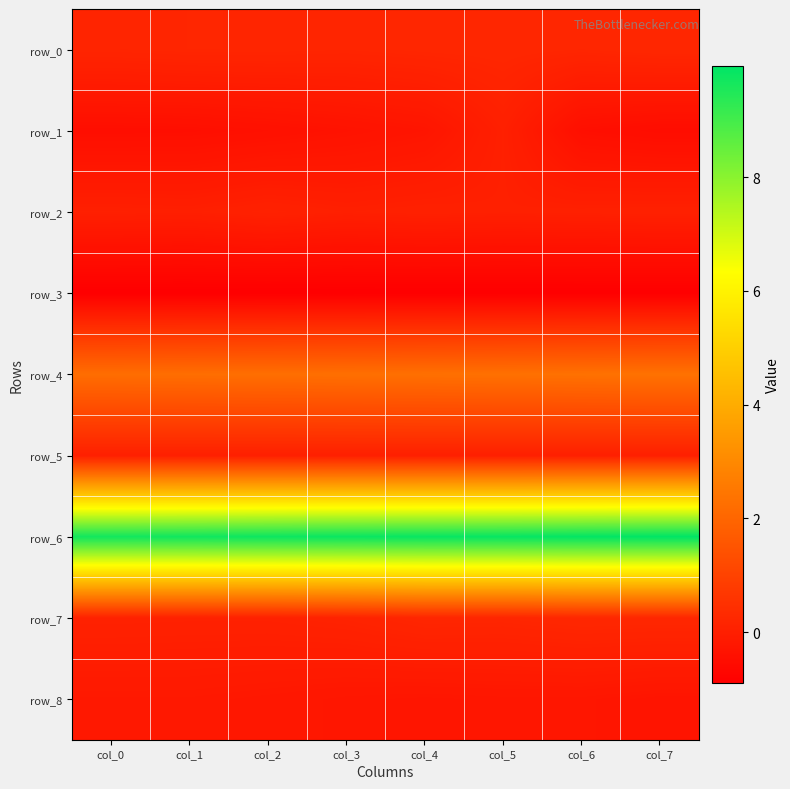

Reading right to left, what are all the values shown in this chart?

row_0: col_7=0.2	col_6=0.2	col_5=0.2	col_4=0.2	col_3=0.2	col_2=0.2	col_1=0.2	col_0=0.2
row_1: col_7=-0.5	col_6=-0.5	col_5=0.0	col_4=-0.3	col_3=-0.3	col_2=-0.4	col_1=-0.5	col_0=-0.5
row_2: col_7=0.0	col_6=0.0	col_5=0.0	col_4=0.0	col_3=0.0	col_2=0.1	col_1=0.0	col_0=0.0
row_3: col_7=-0.9	col_6=-0.9	col_5=-0.9	col_4=-0.9	col_3=-0.9	col_2=-0.9	col_1=-0.9	col_0=-0.9
row_4: col_7=2.3	col_6=2.3	col_5=2.3	col_4=2.3	col_3=2.3	col_2=2.2	col_1=2.2	col_0=2.2
row_5: col_7=0.0	col_6=0.0	col_5=0.0	col_4=0.0	col_3=0.0	col_2=0.0	col_1=0.0	col_0=0.0
row_6: col_7=10.0	col_6=9.9	col_5=9.9	col_4=9.9	col_3=9.8	col_2=9.8	col_1=9.7	col_0=9.7
row_7: col_7=0.2	col_6=0.2	col_5=0.2	col_4=0.2	col_3=0.1	col_2=0.1	col_1=0.1	col_0=0.1
row_8: col_7=-0.3	col_6=-0.2	col_5=-0.2	col_4=-0.3	col_3=-0.2	col_2=-0.2	col_1=-0.2	col_0=-0.2